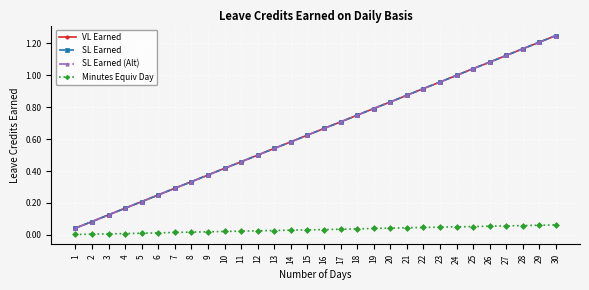

True or false: Minutes Equiv Day and SL Earned cross at least once.

False